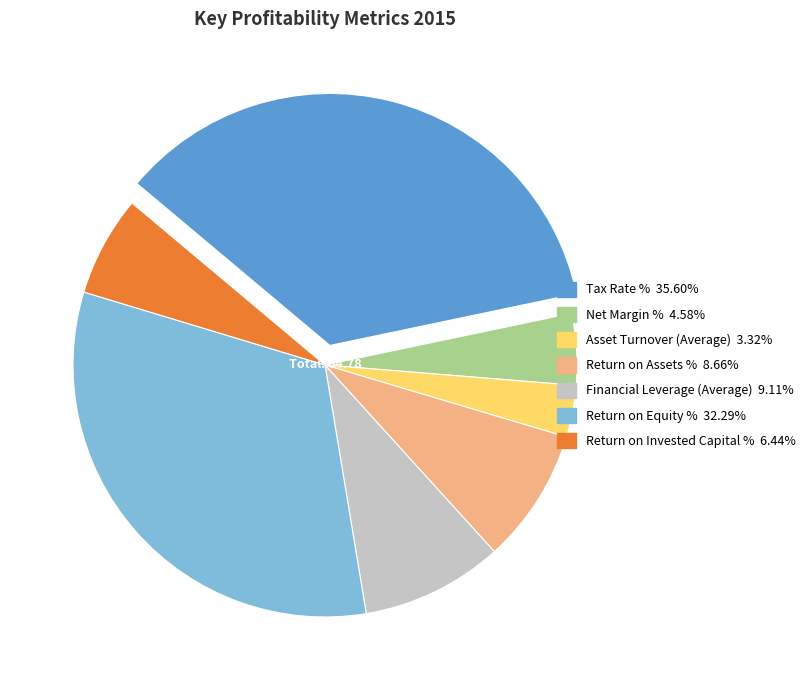

Which has a higher value, Return on Invested Capital % or Return on Assets %?

Return on Assets %